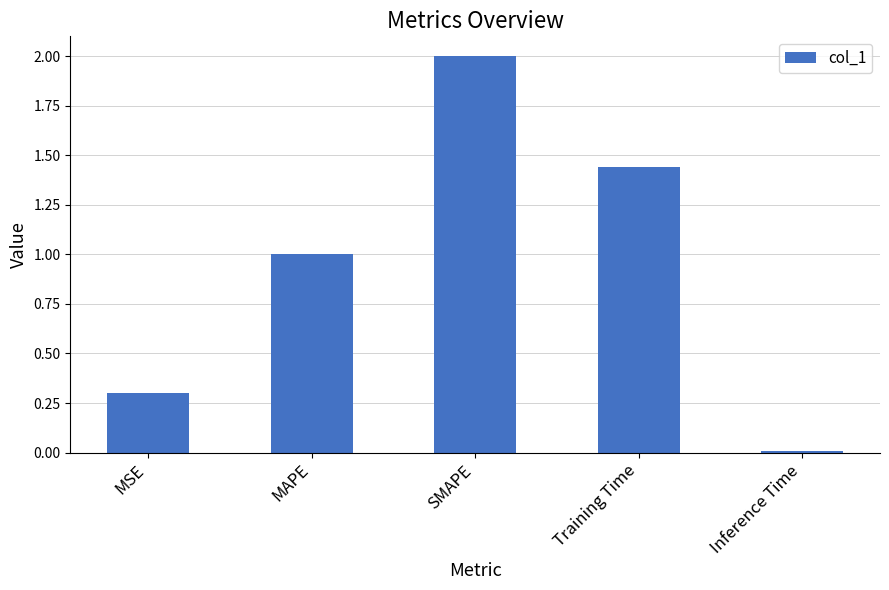

Rank the categories by value from highest to lowest.

SMAPE, Training Time, MAPE, MSE, Inference Time